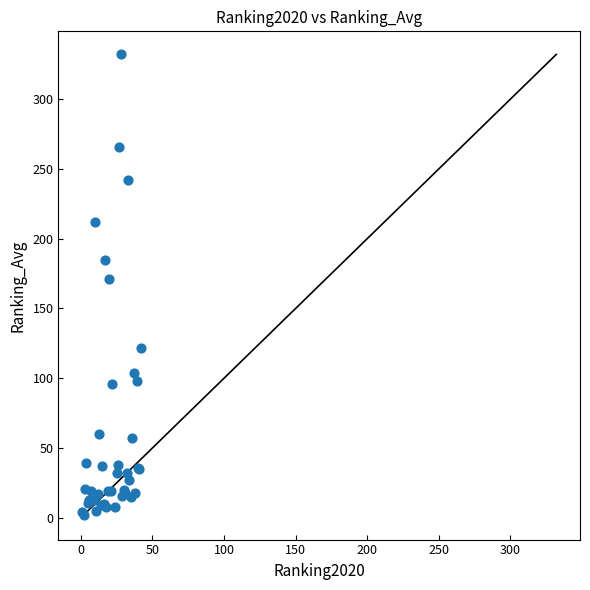

What Y value in the scatter plot is closest to 167?

171